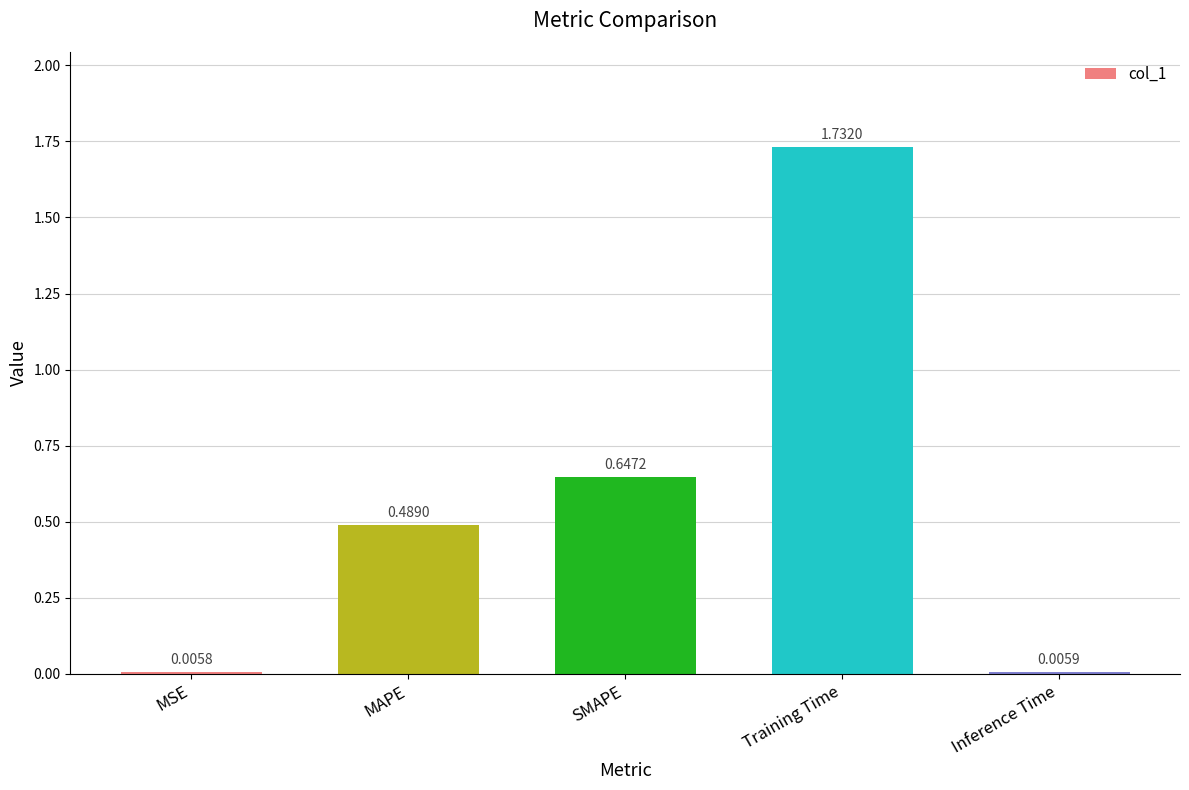

What is the sum of all values?

2.9